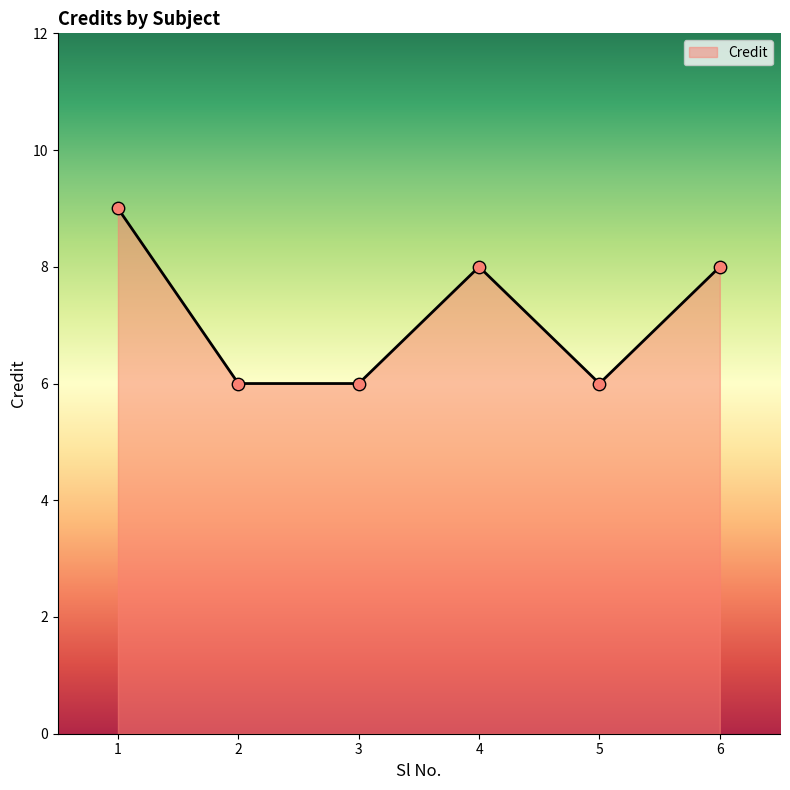

What is the change in value from 2 to 6?

+2